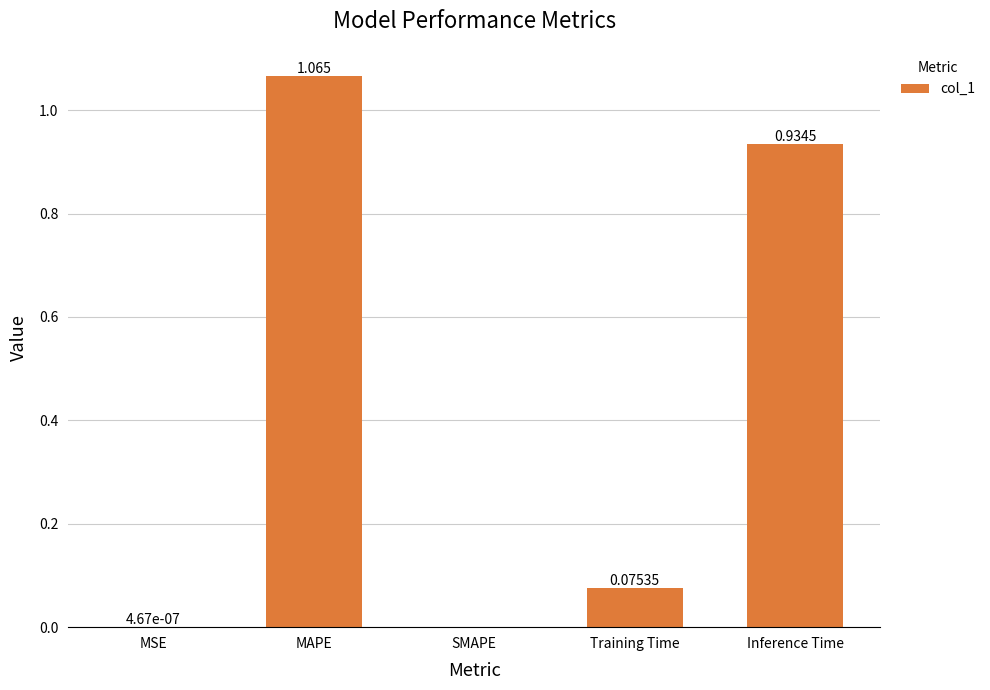

Which label corresponds to the largest value in the chart?

MAPE